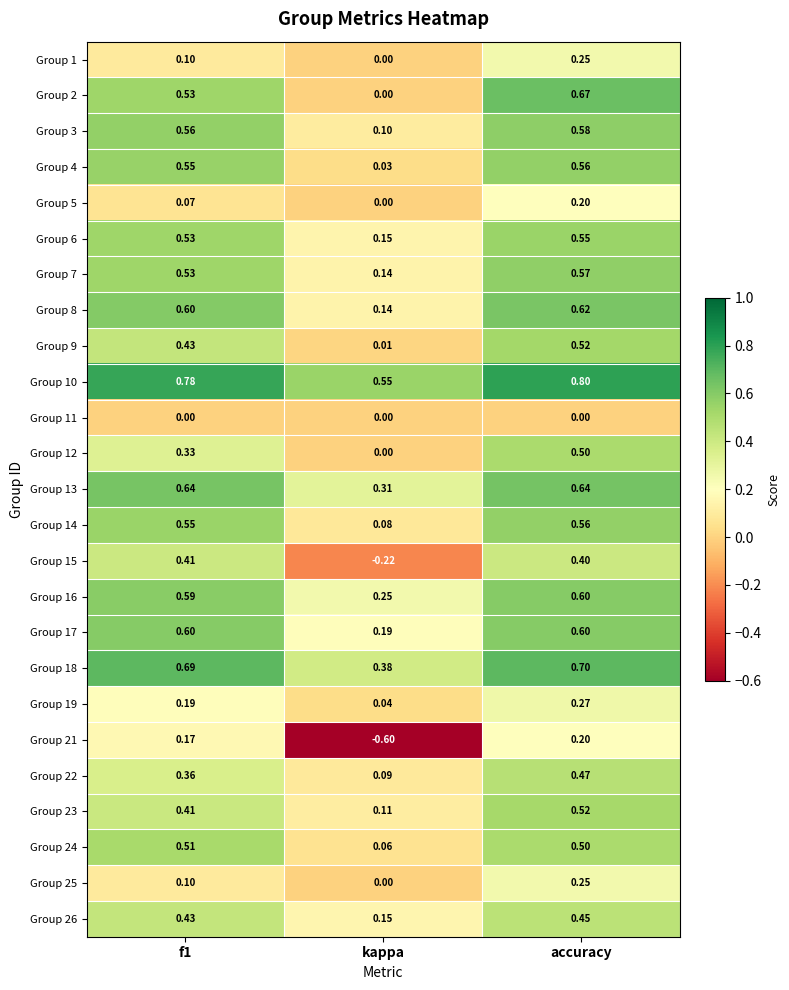

At which category is the sum across all series the highest?

accuracy